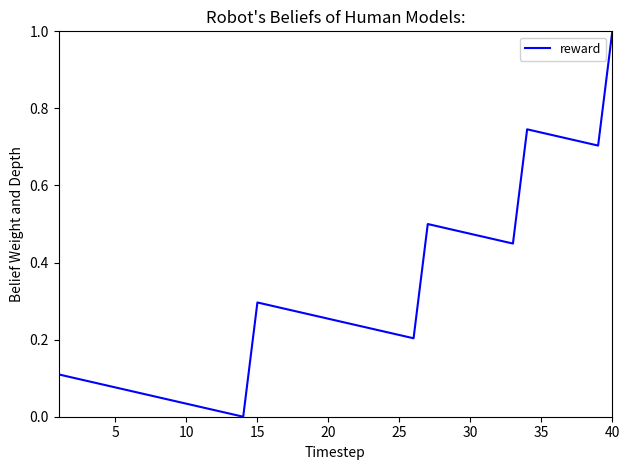

How many interior local peaks (higher than both neighbors) does the data have?

3